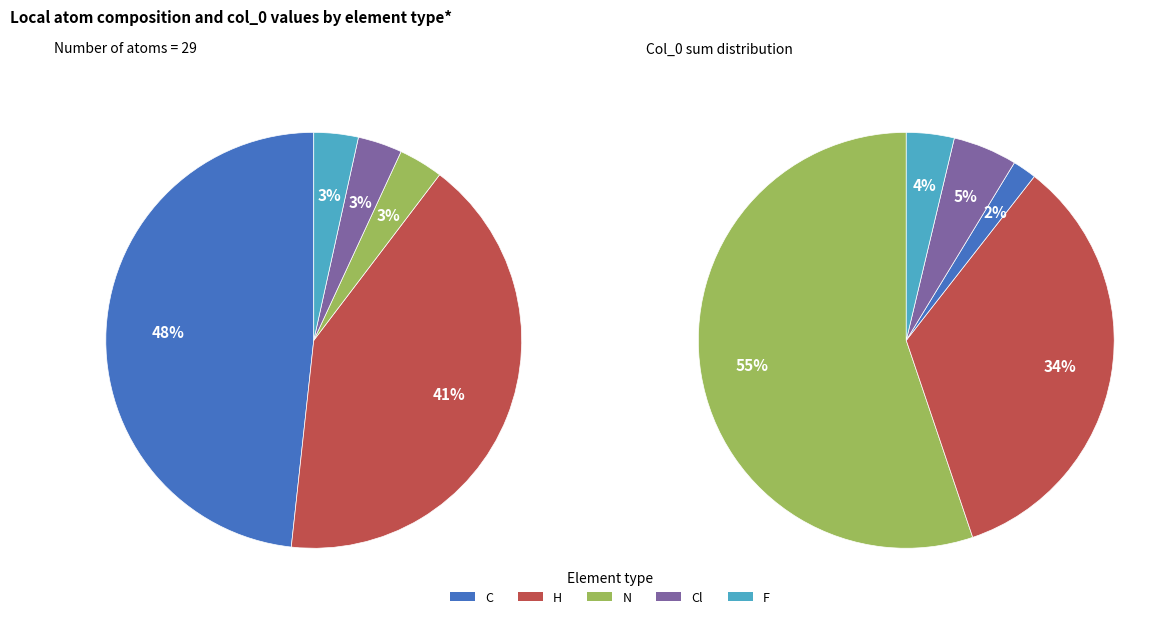

To the nearest percent, what is the difference between the N and C slice percentages?

45%